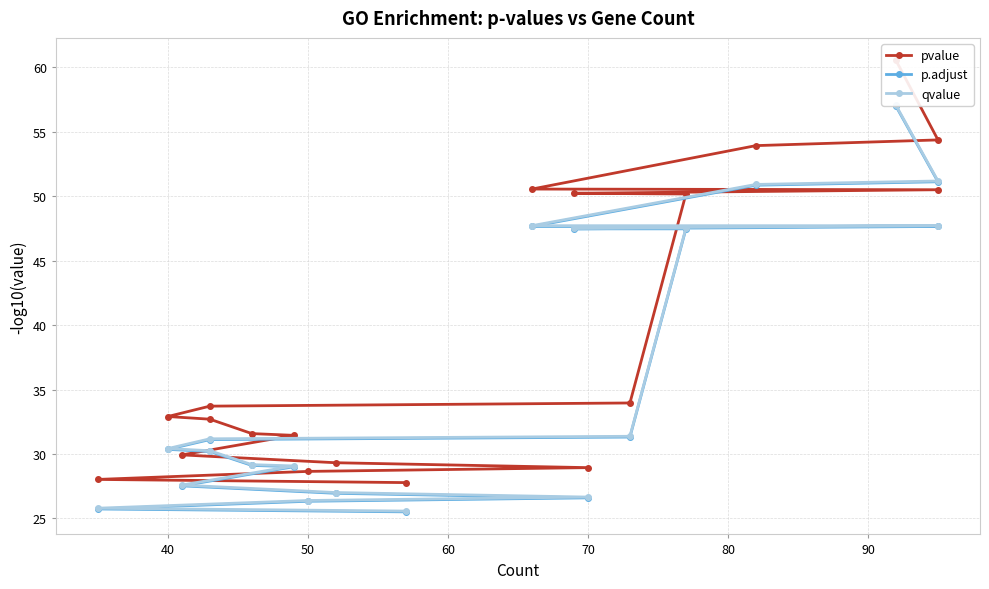

True or false: pvalue has more than 2 points higher than both neighbors.

False